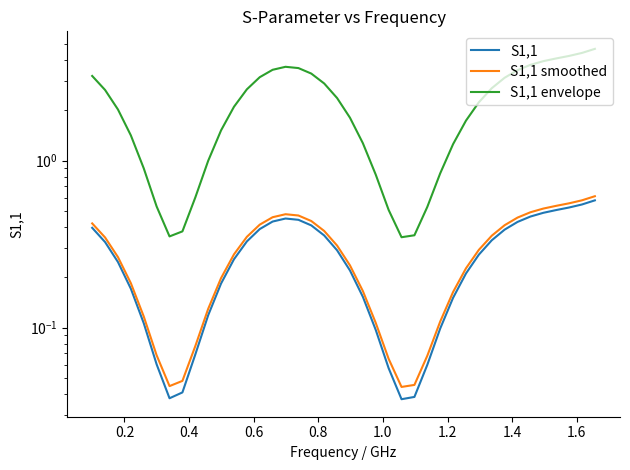

At how many categories does at least one series exceed 1?

28